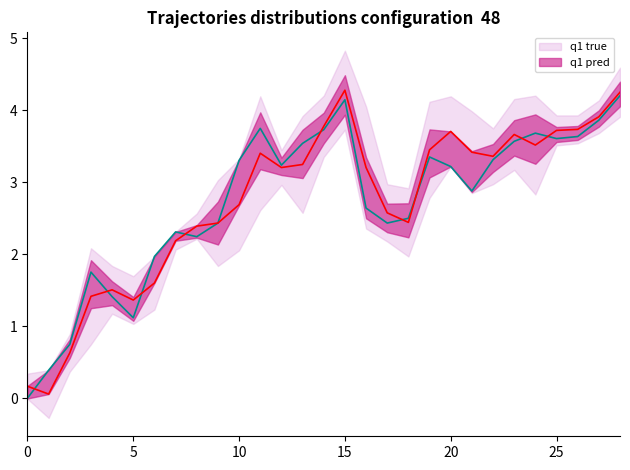

At which category does the chart reach its peak across all series?

15